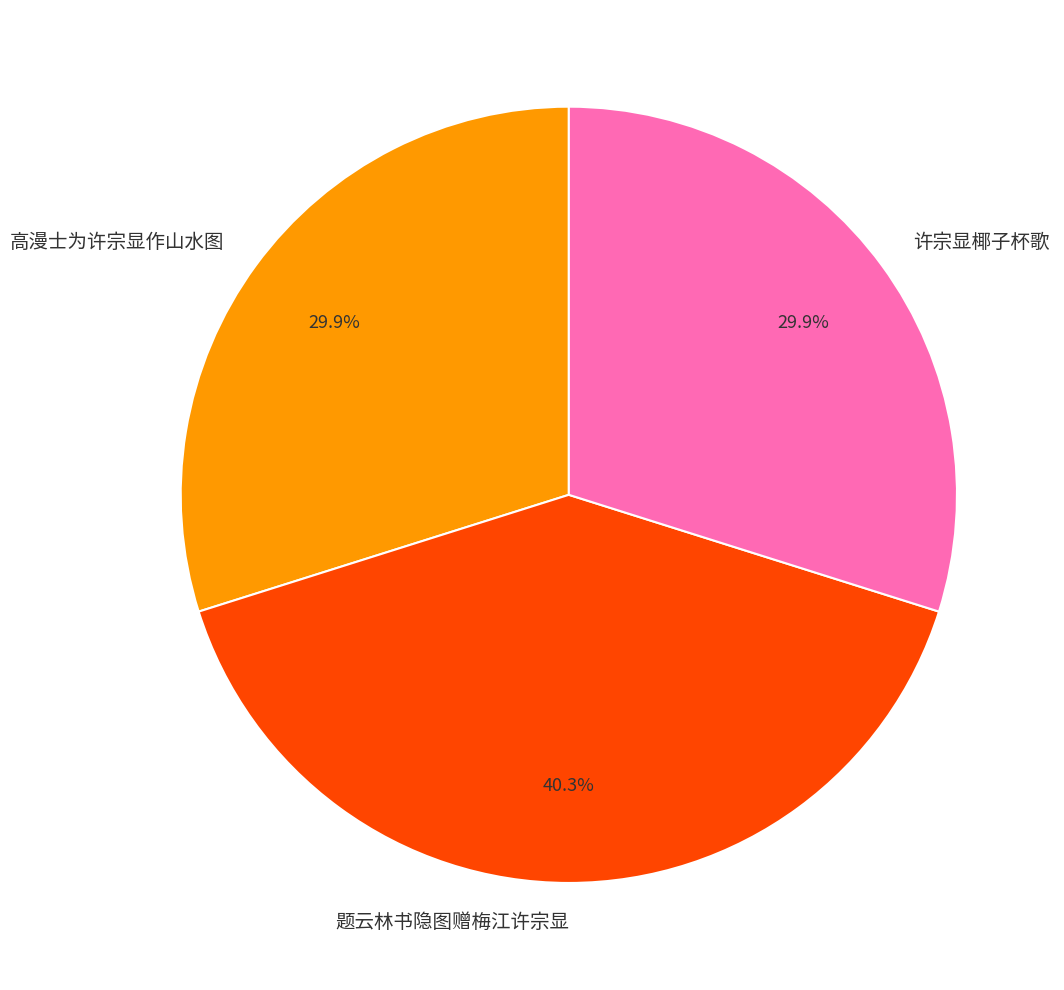

Which slice is the largest?

题云林书隐图赠梅江许宗显